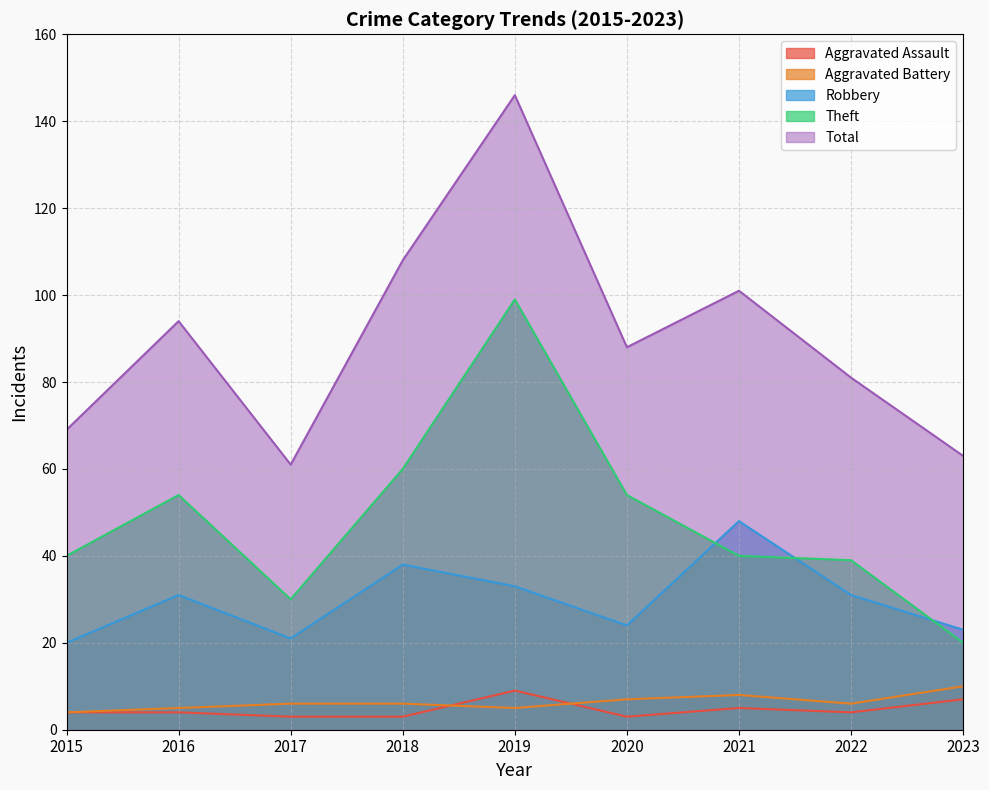

What are all the series names shown in the legend?

Aggravated Assault, Aggravated Battery, Robbery, Theft, Total